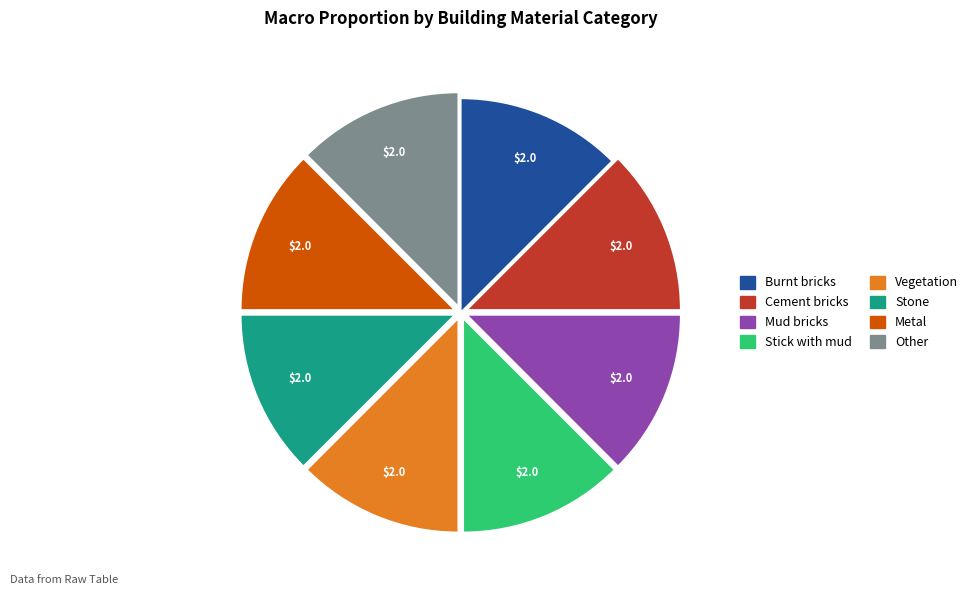

Approximately how many times larger is the value at Cement bricks compared to Mud bricks?

1.0